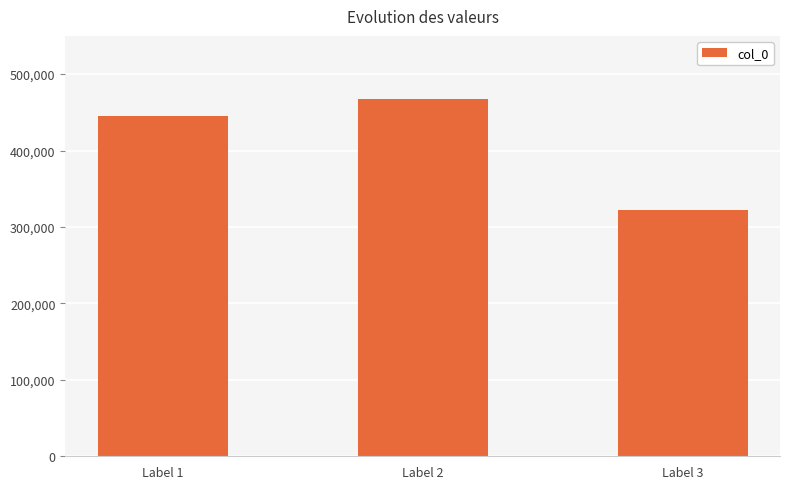

Which label corresponds to the largest value in the chart?

Label 2